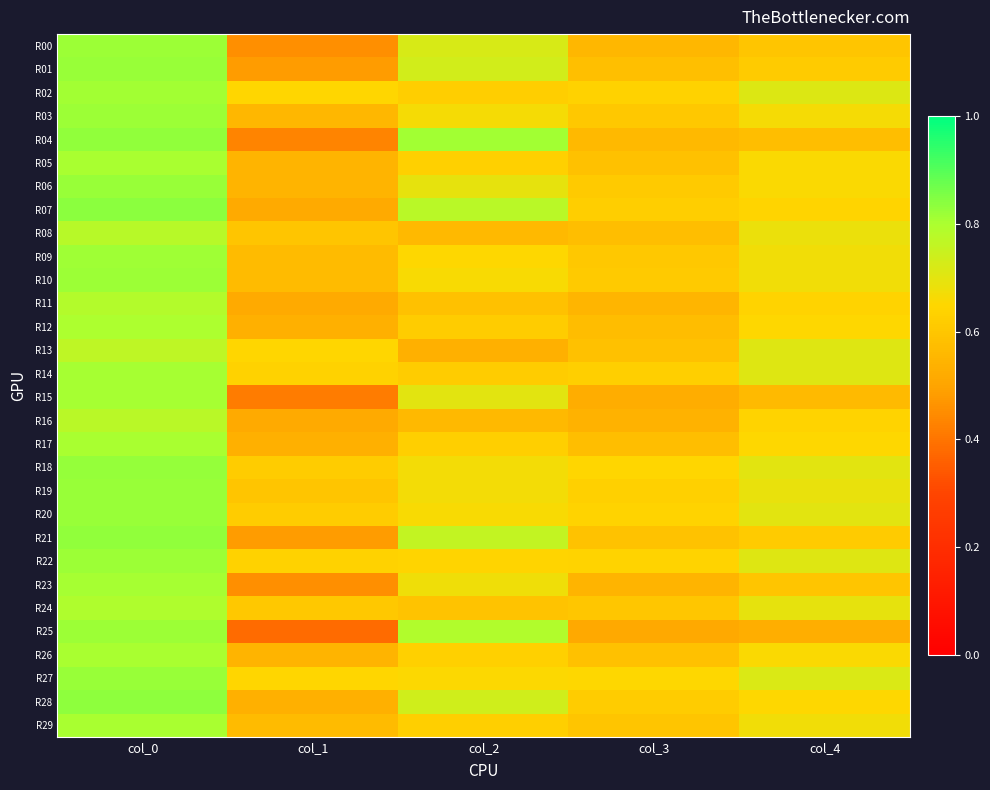

Rank the series by their maximum value, from highest to lowest.

R07, R28, R04, R21, R18, R01, R06, R19, R20, R27, R00, R03, R10, R22, R25, R09, R02, R14, R15, R23, R05, R26, R29, R17, R12, R24, R11, R08, R16, R13